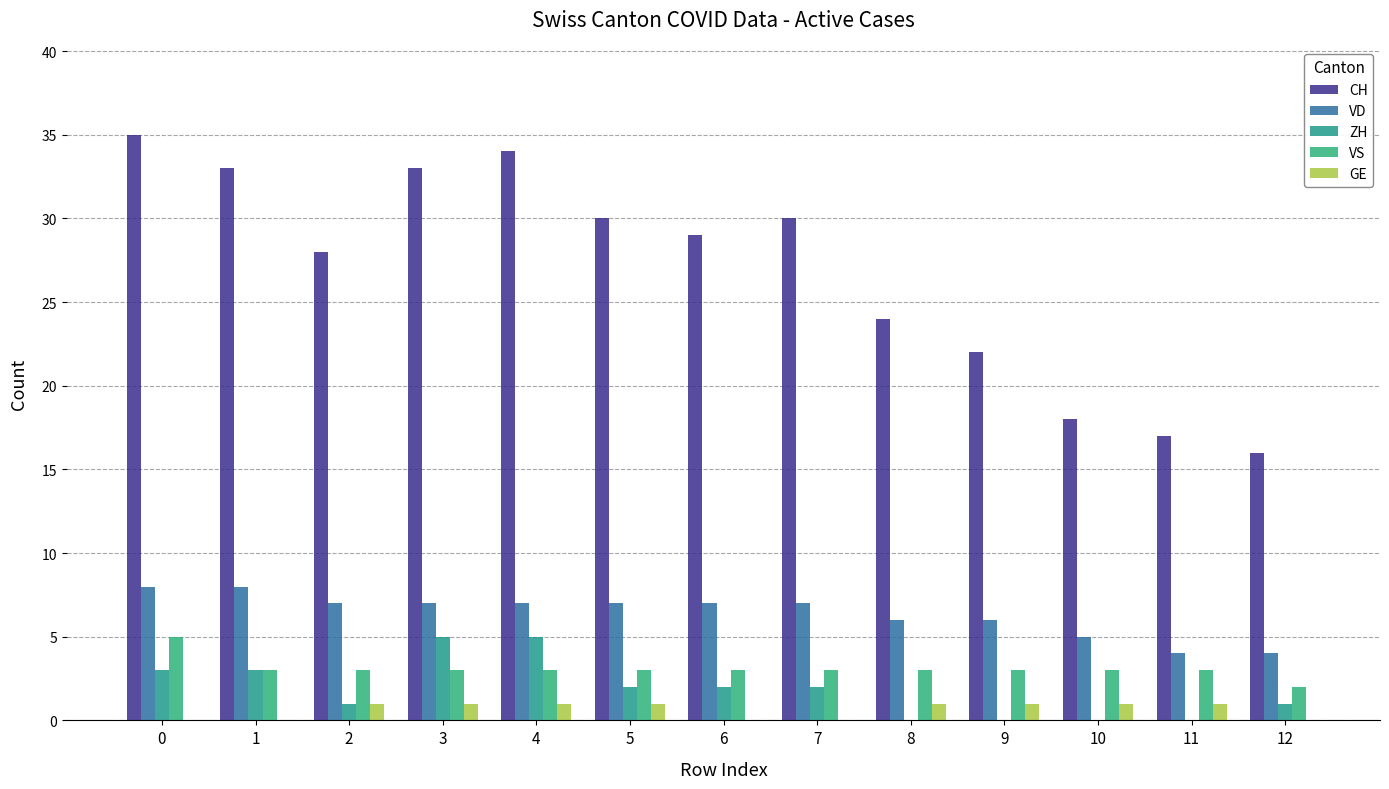

Where is ZH nearest to the value 2?

5